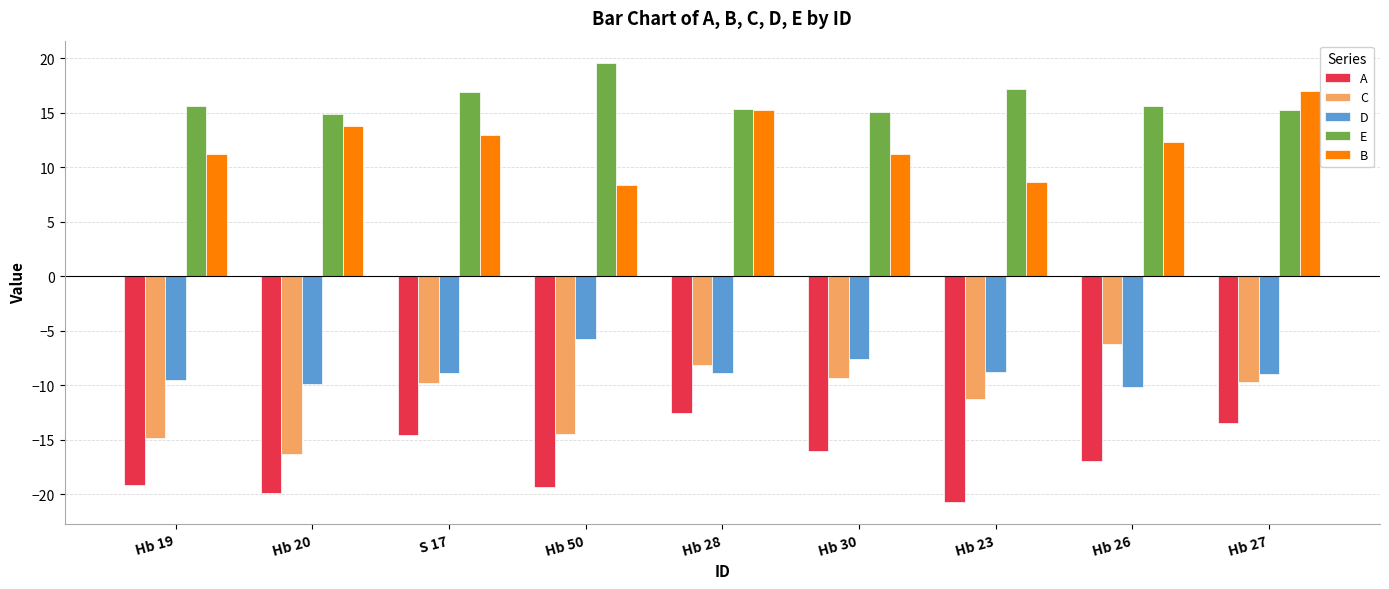

How many groups of bars are there?

9